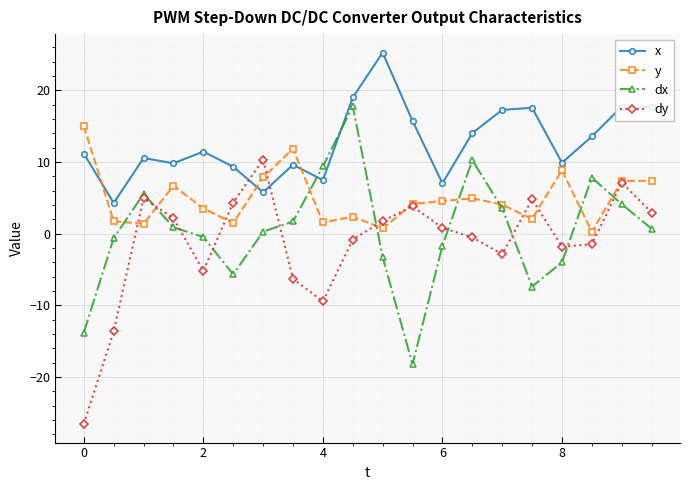

Which series ends up on top after the final intersection of x and dy?

x